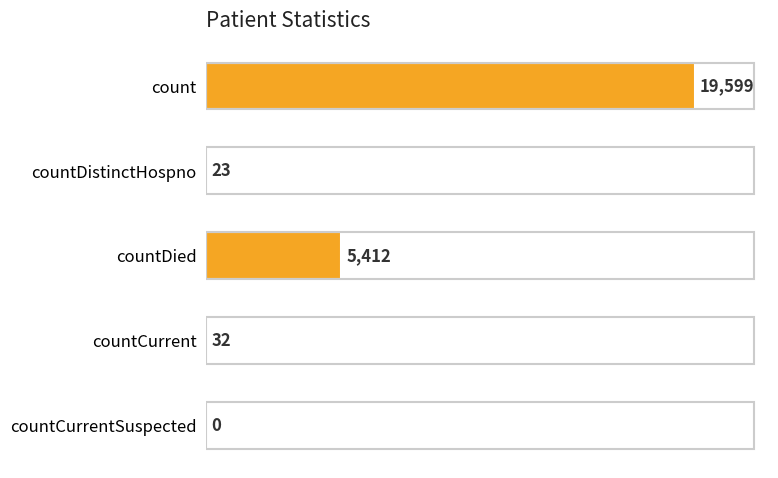

Where is the data nearest to the value 9799?

countDied